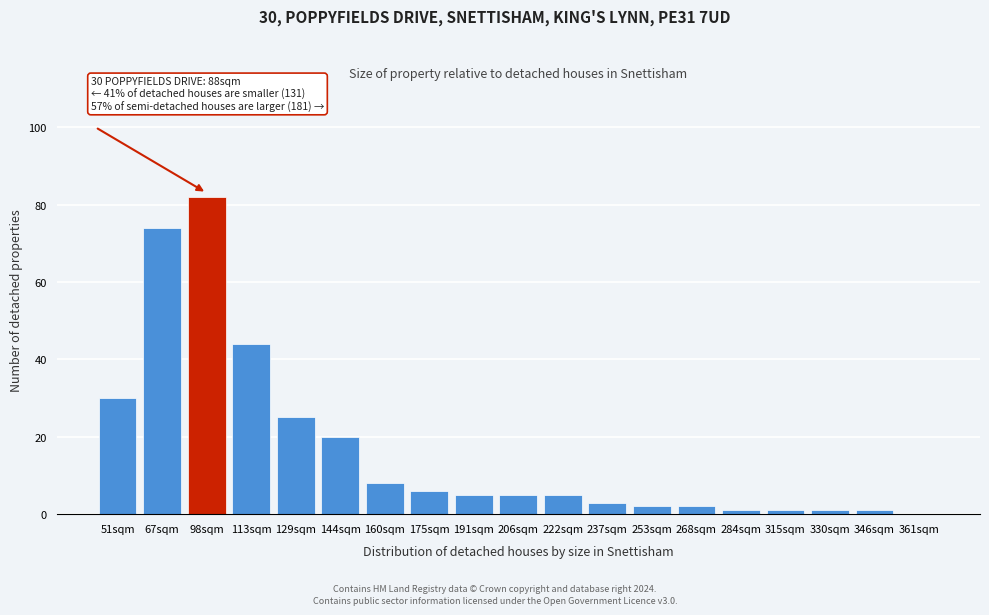

Reading right to left, extract all data points from this chart.

361sqm=0	346sqm=1	330sqm=1	315sqm=1	284sqm=1	268sqm=2	253sqm=2	237sqm=3	222sqm=5	206sqm=5	191sqm=5	175sqm=6	160sqm=8	144sqm=20	129sqm=25	113sqm=44	98sqm=82	67sqm=74	51sqm=30